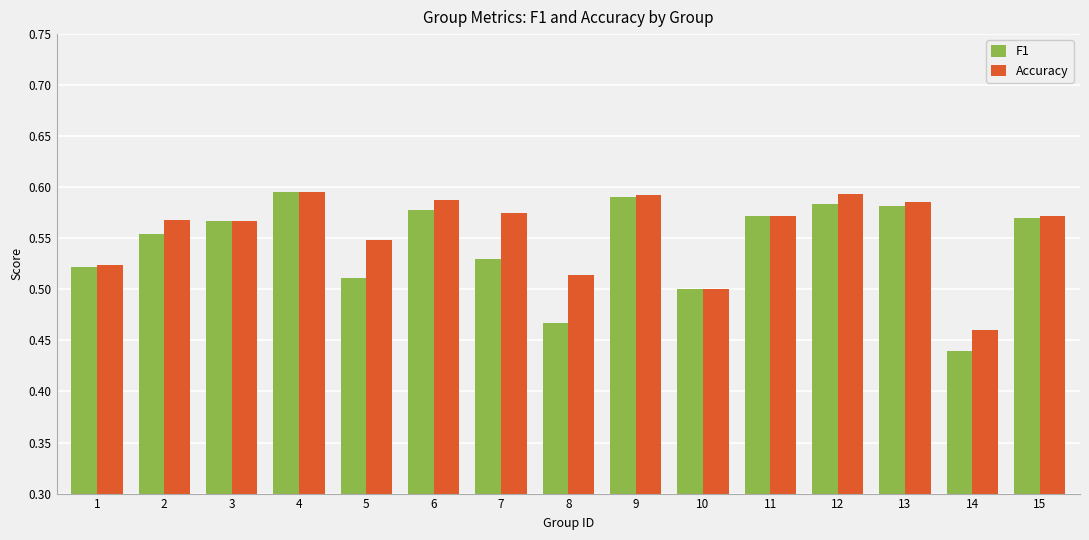

What are all the series names shown in the legend?

F1, Accuracy